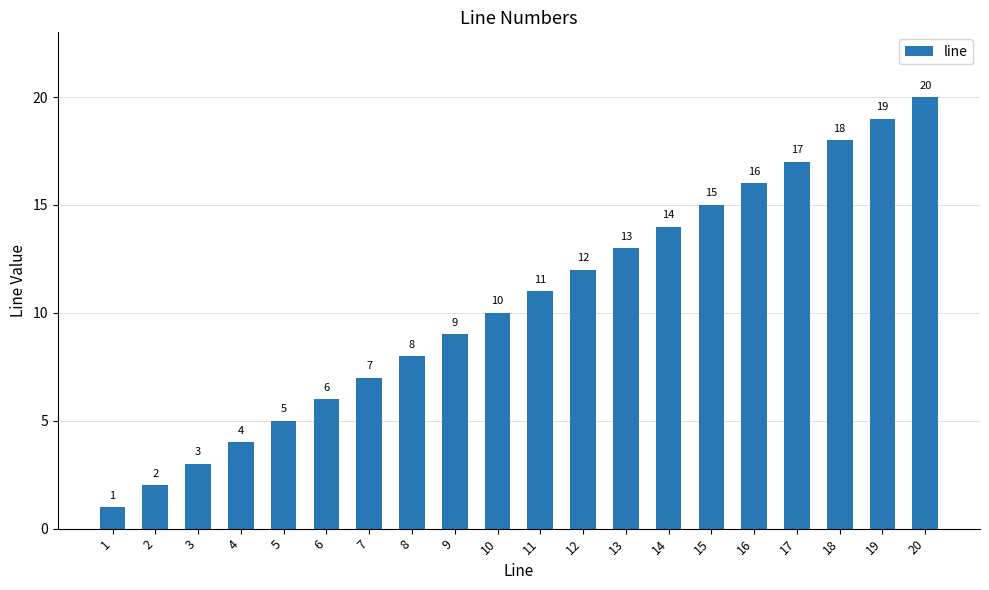

Count the number of data series in this chart.

1